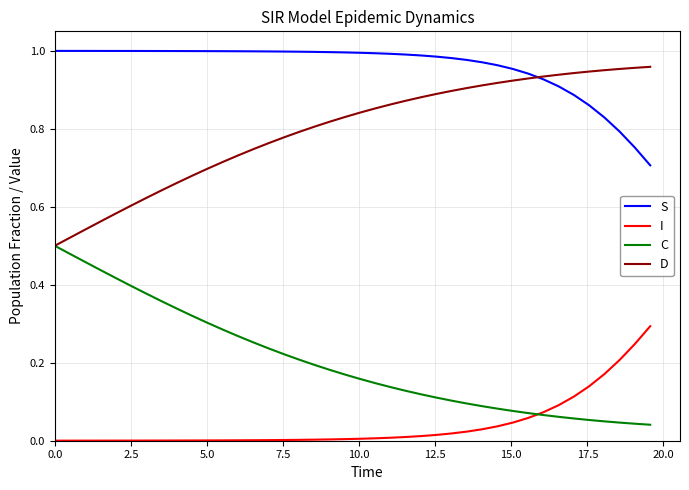

Which series has the largest total across all categories?

S